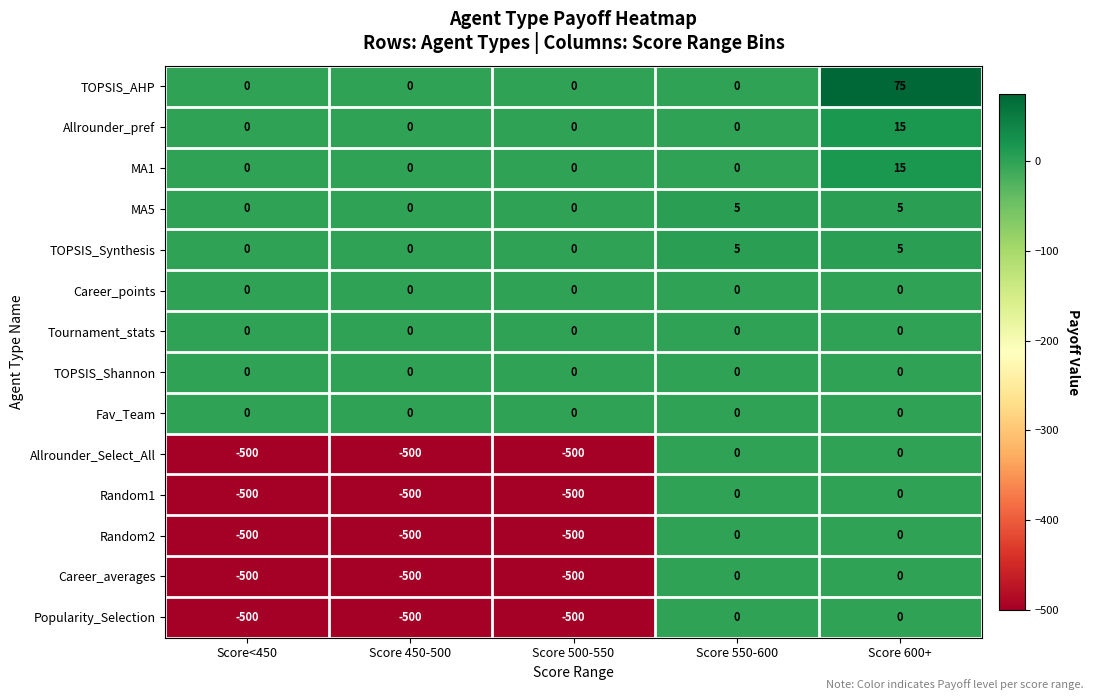

The value of Random1 at Score 450-500 is -294. True or false?

False